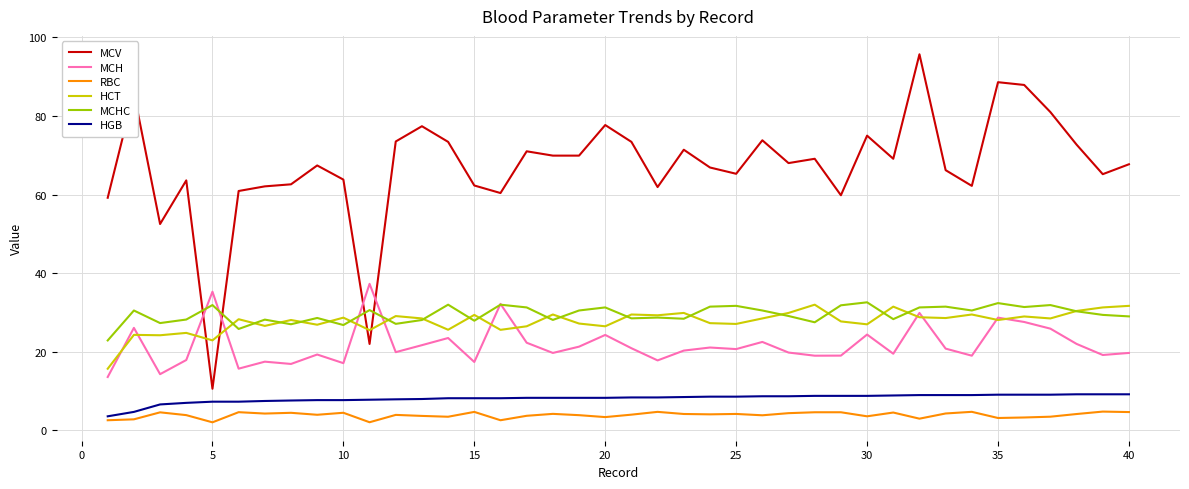

True or false: HCT and HGB intersect in this chart.

False